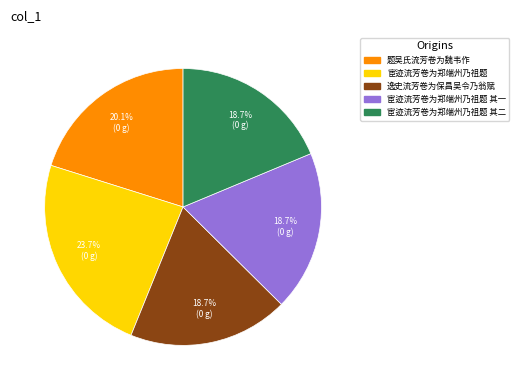

Does any single category account for the majority?

No